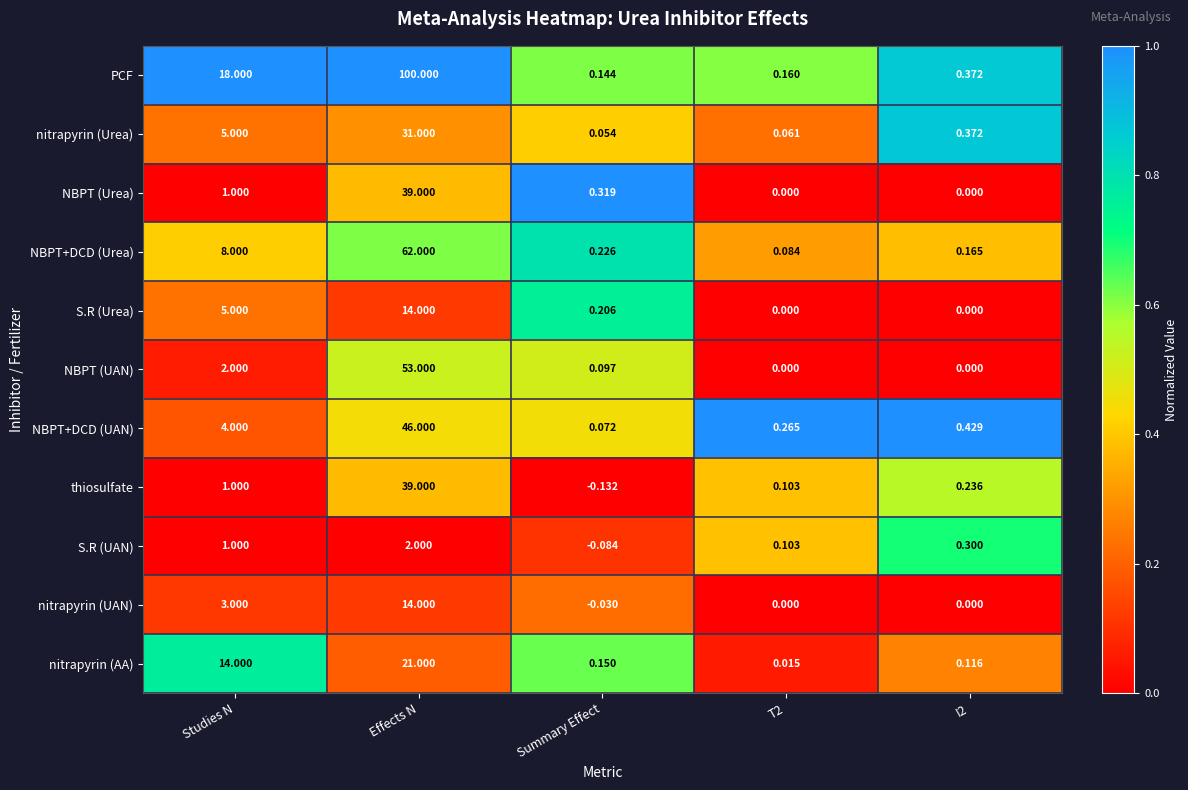

Where is PCF nearest to the value 50?

Studies N